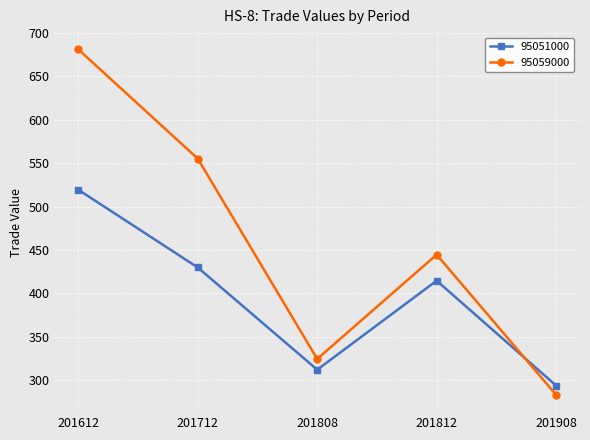

Count the number of data series in this chart.

2